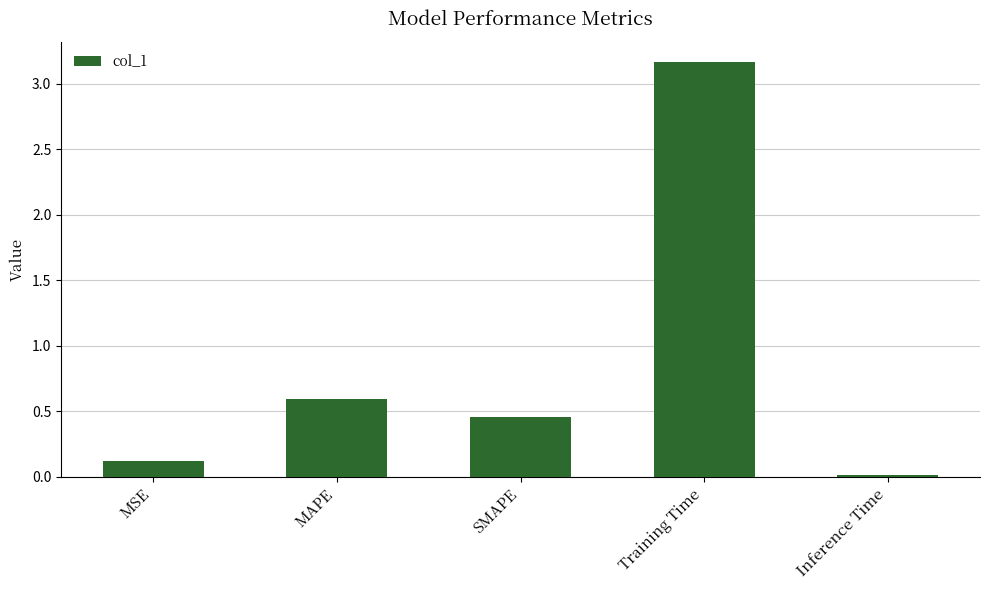

What is the change in value from SMAPE to Training Time?

+2.7